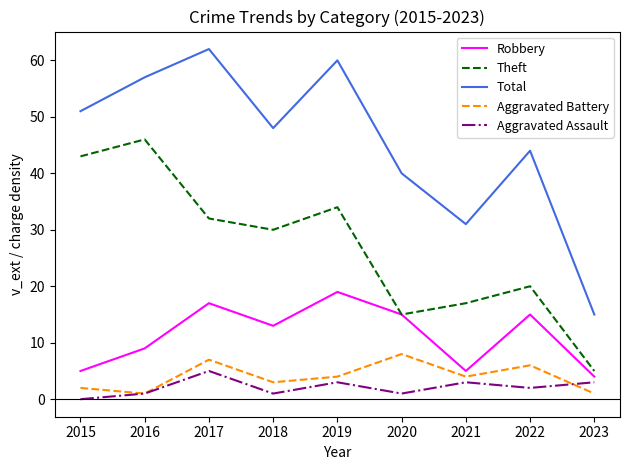

Which series has the largest total across all categories?

Total